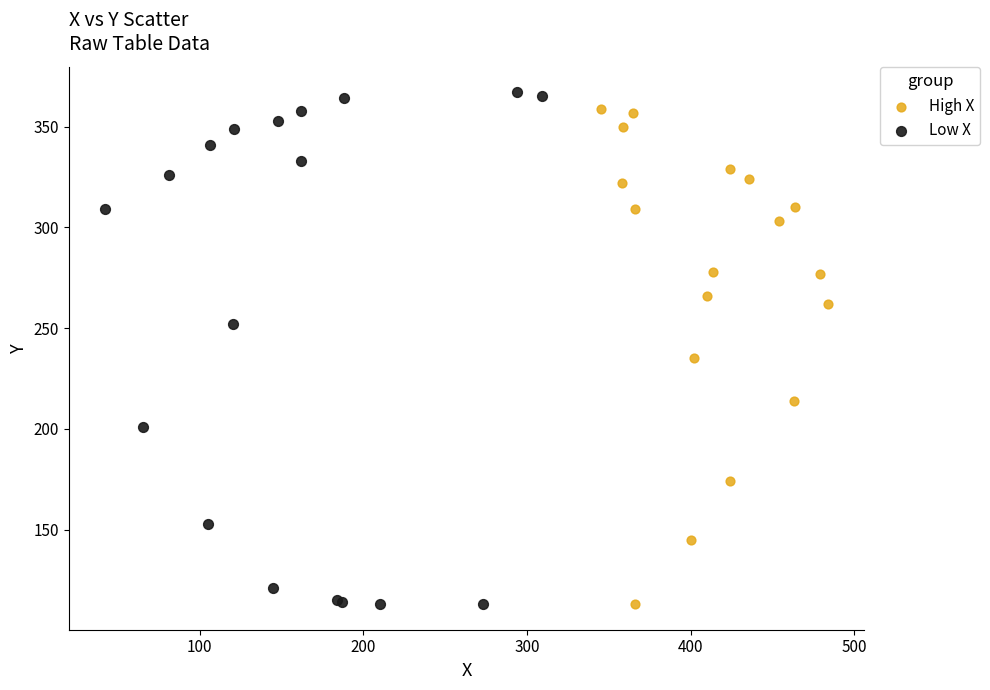

Which series has the largest Y range (max minus min)?

Low X